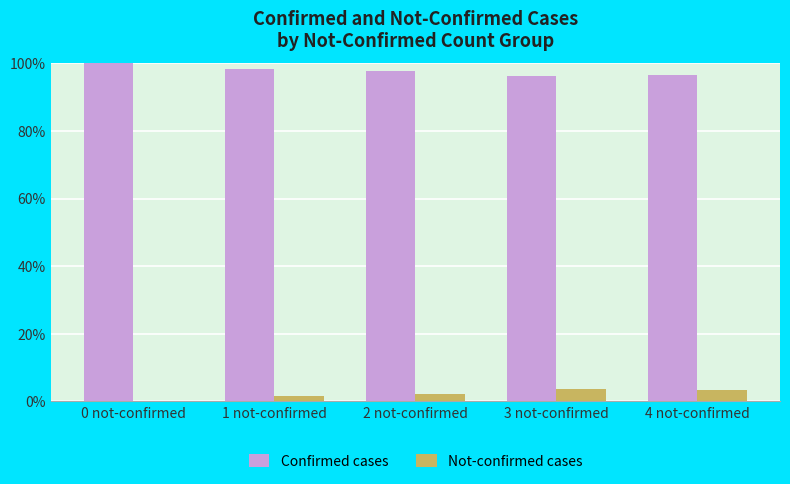

Is it true that Confirmed cases equals 97.7 at 2 not-confirmed?

True